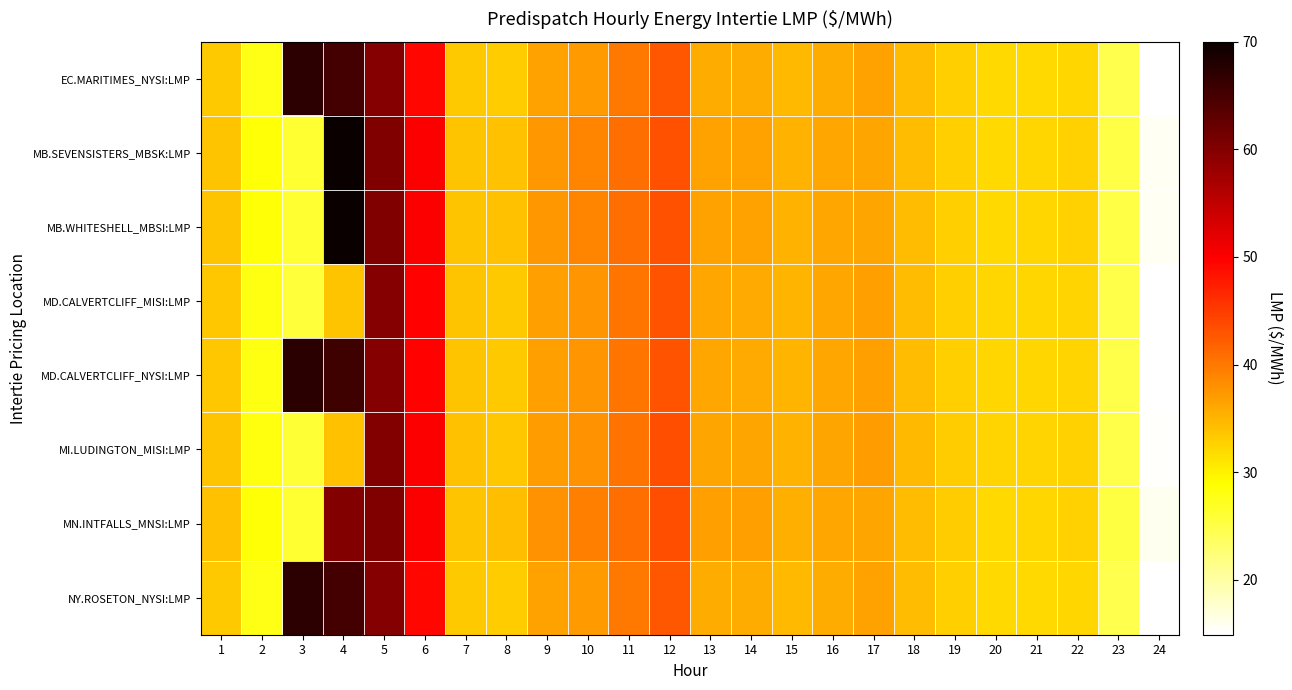

How many data points does each series have?

24